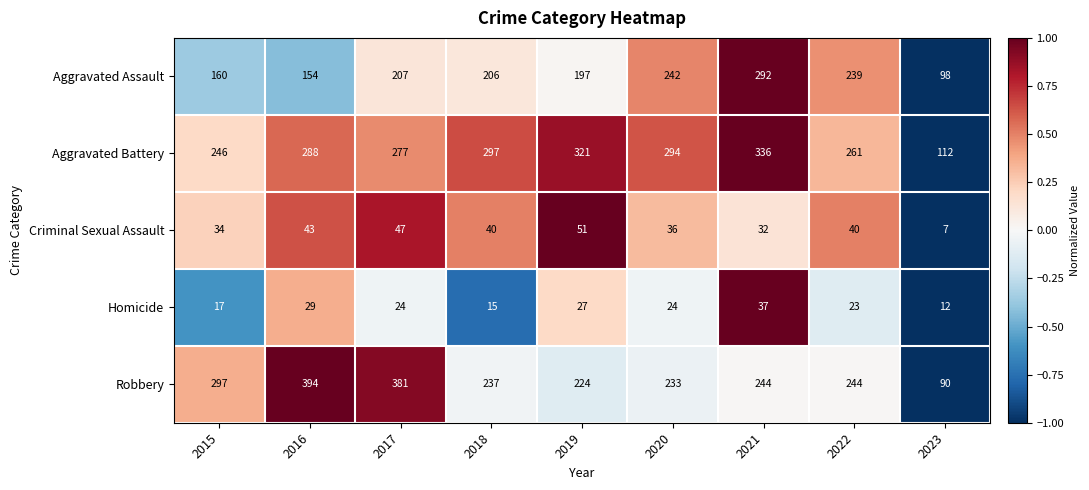

How many data points in Aggravated Battery are less than 288?

4